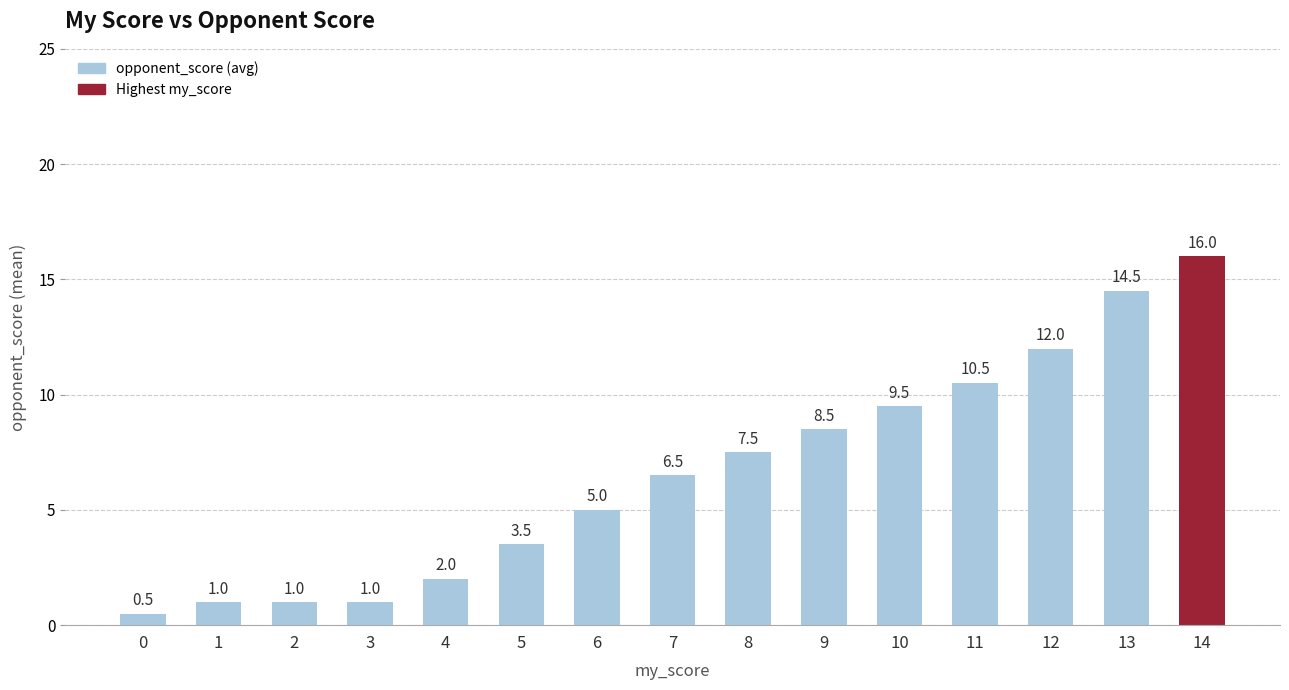

Reading right to left, list all the values displayed in this chart.

16.0	14.5	12.0	10.5	9.5	8.5	7.5	6.5	5.0	3.5	2.0	1.0	1.0	1.0	0.5